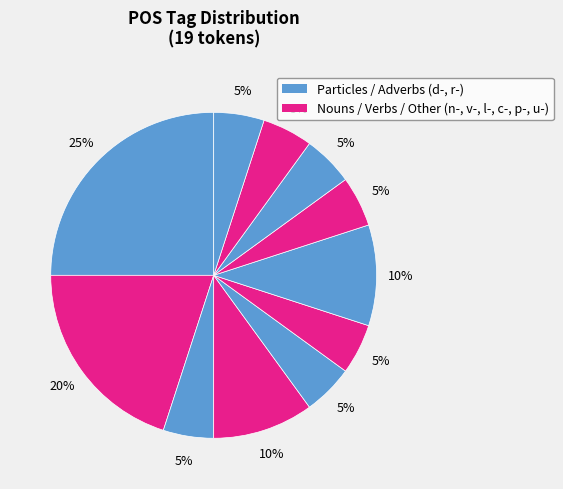

How many segments does this pie chart have?

11